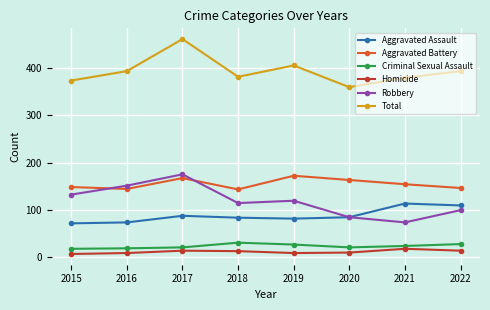

What is the total value across all series at 2021?

760